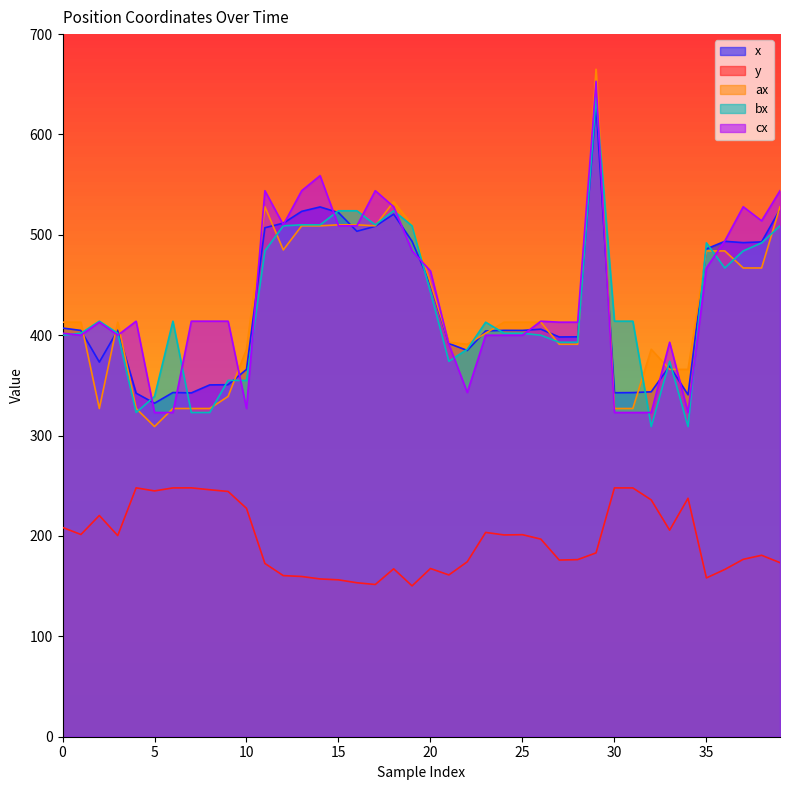

What is the greatest value displayed?

665.0